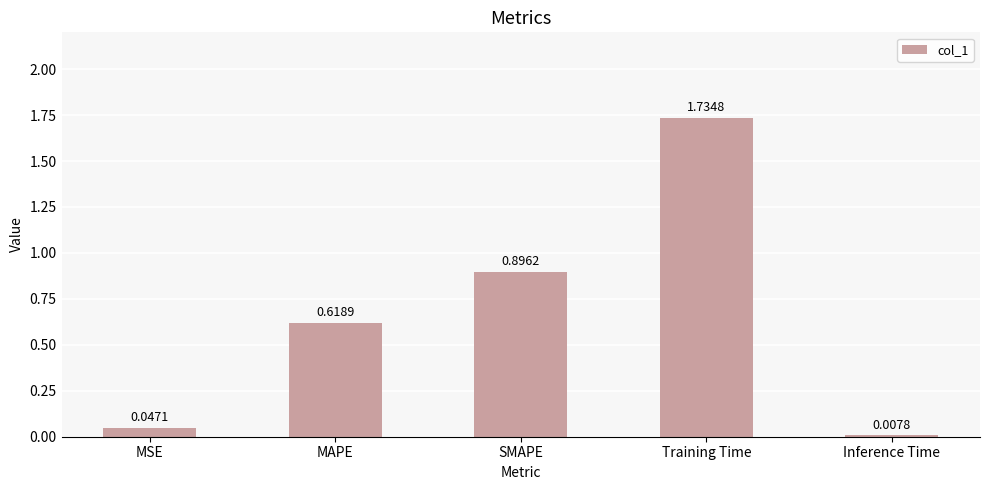

List the labels in order of value, largest first.

Training Time, SMAPE, MAPE, MSE, Inference Time